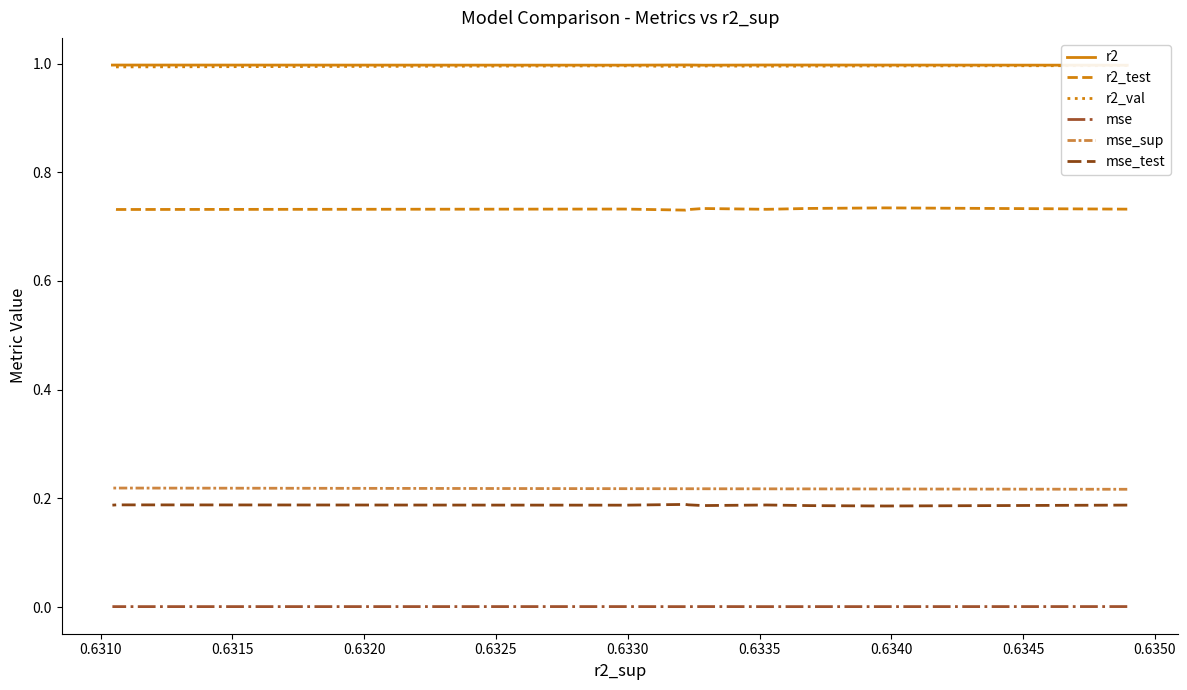

What is the maximum value for mse_test?

0.2